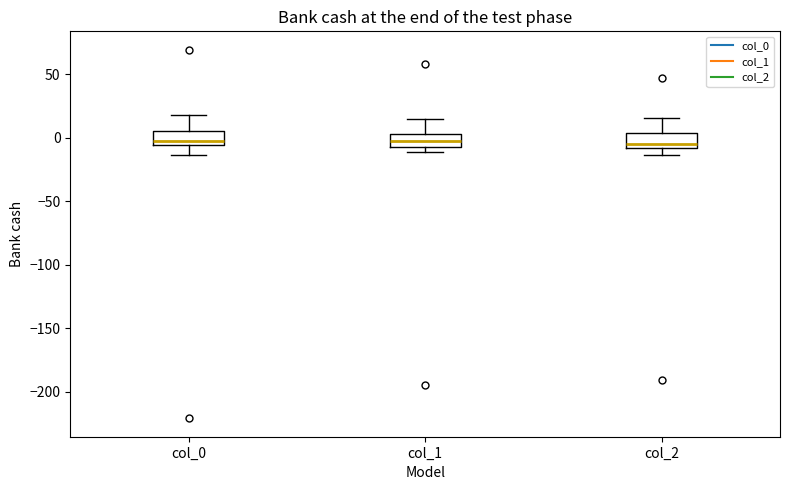

Reading left to right, read every box against the y-axis: the position of its median line, the range the box covers, and the ends of its whiskers. The values are not printed on the chart, so give them approximately, as read against the axis.

col_0: median 0, box -5 to 5, whiskers -15 to 20
col_1: median -5 (inside the box), box -5 to 5, whiskers -10 to 15
col_2: median -5, box -10 to 5, whiskers -15 to 15